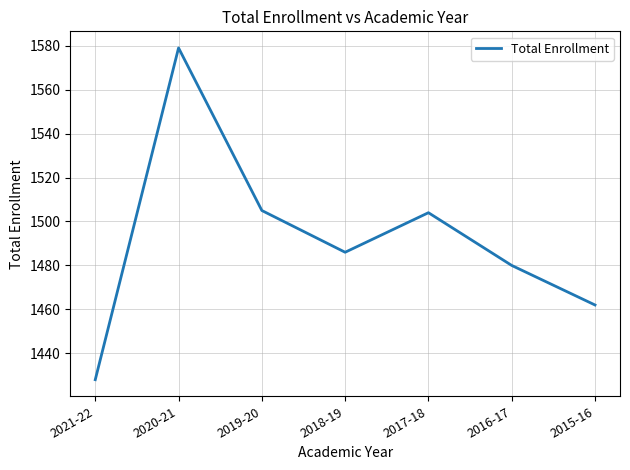

The value at 2019-20 is 1505. True or false?

True